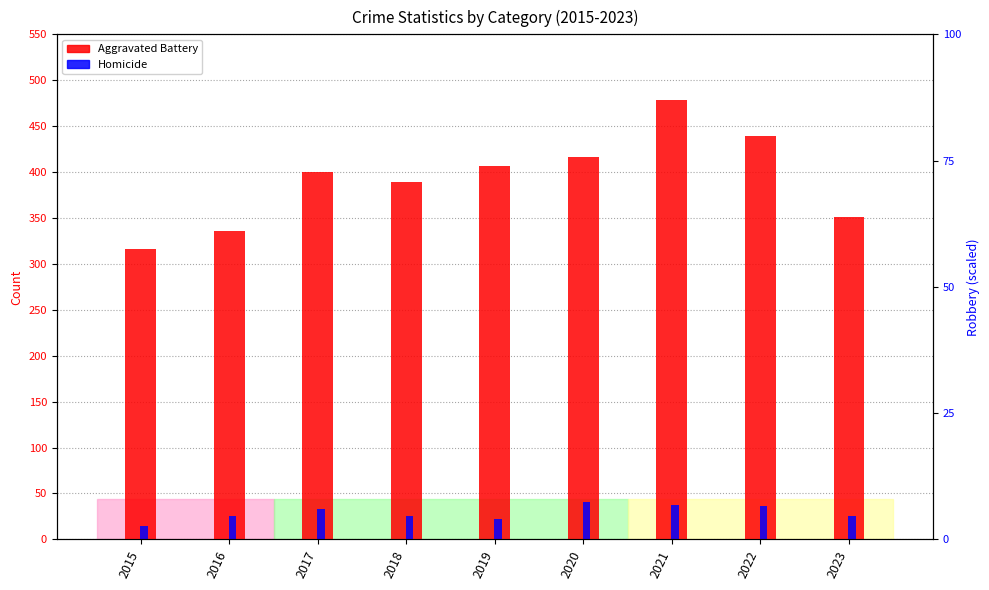

How many bars are there in total?

18